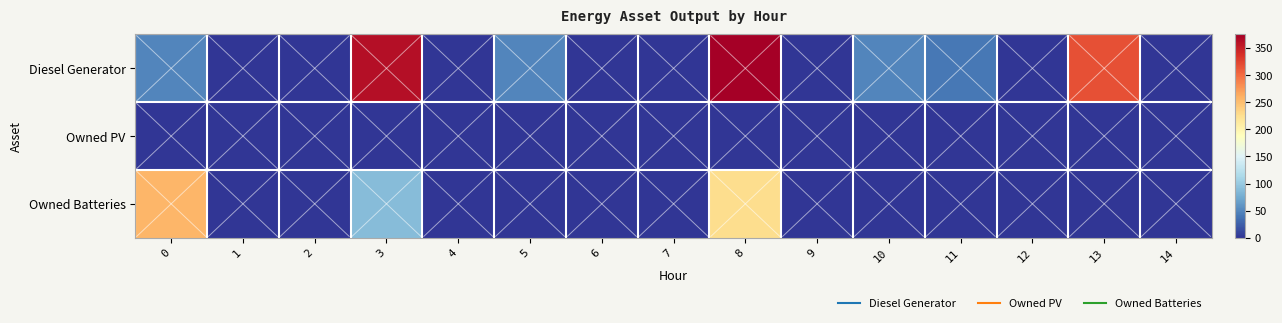

At which category is the sum across all series the highest?

8